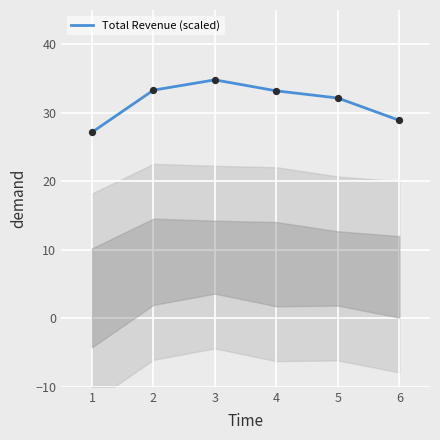

What is the change in value from 2 to 6?

-4.4